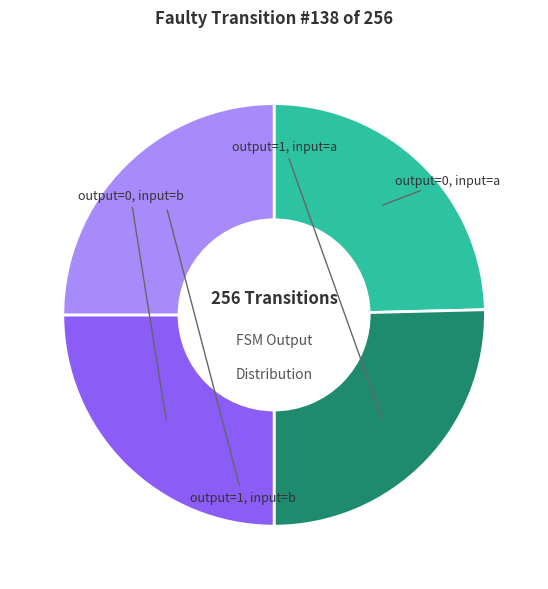

Rank the categories by value from highest to lowest.

output 1 (input a), output 0 (input b), output 1 (input b), output 0 (input a)